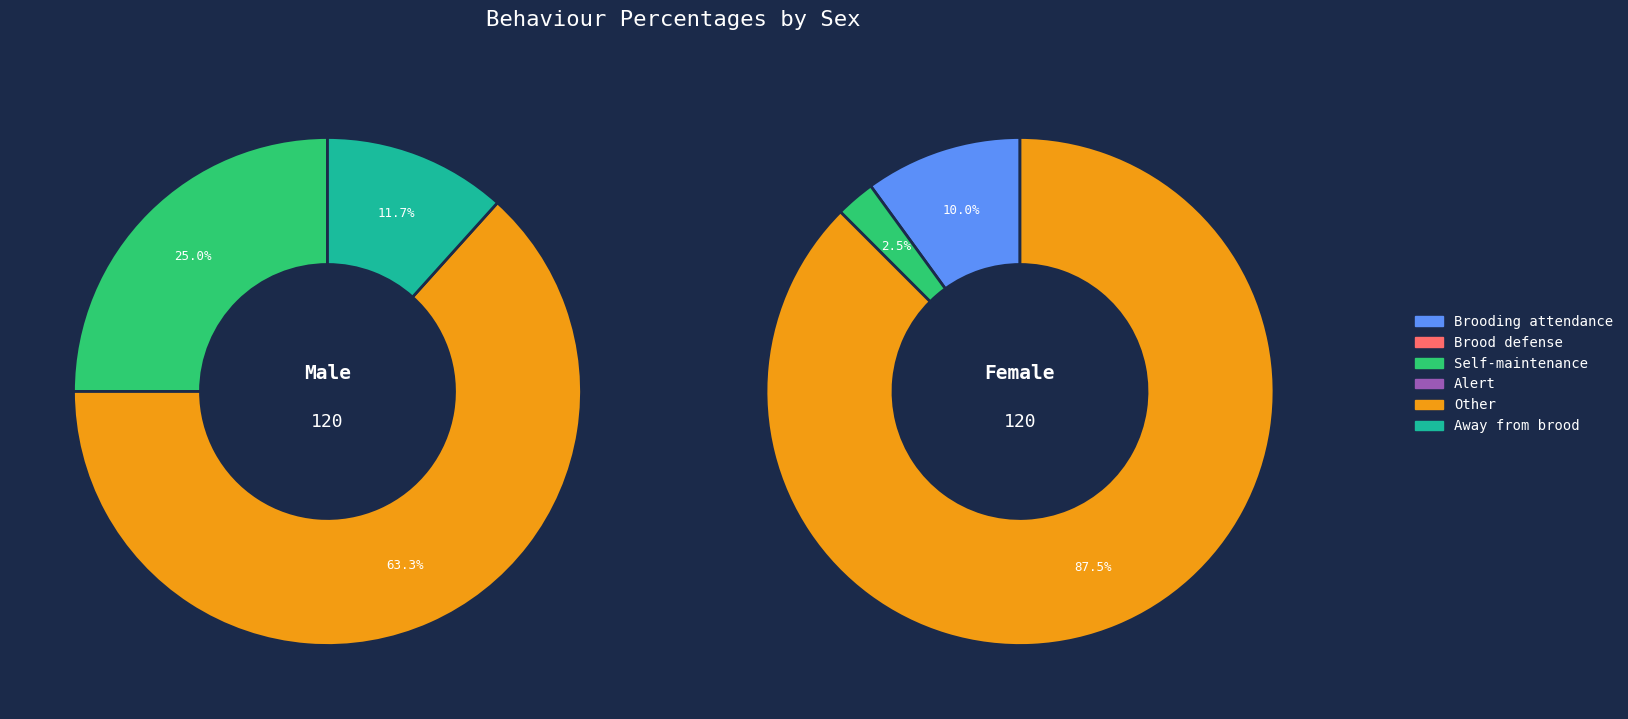

True or false: Male accounts for 82% of the total.

False